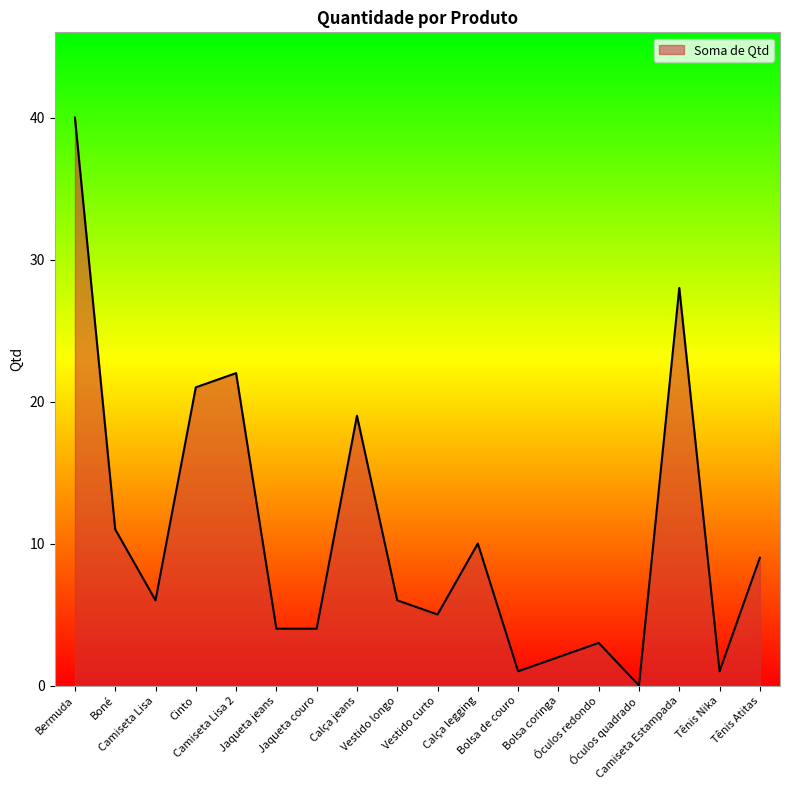

What is the difference between the values at Boné and Cinto?

10